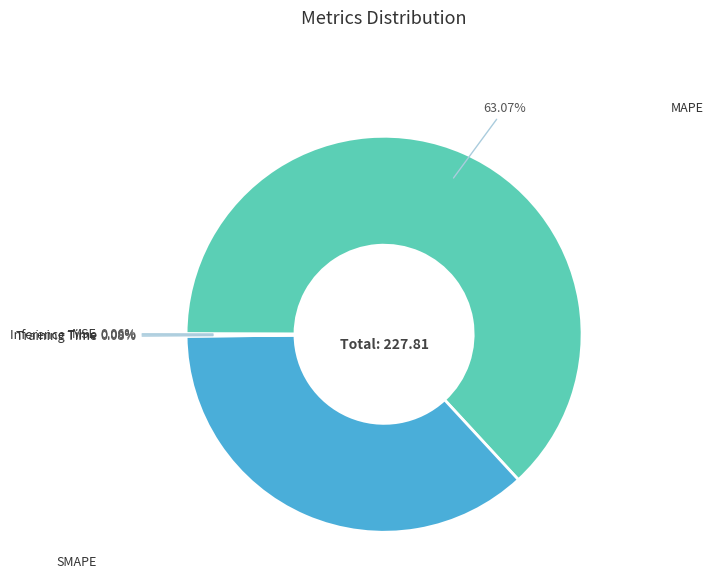

Is there a majority slice in this chart?

Yes